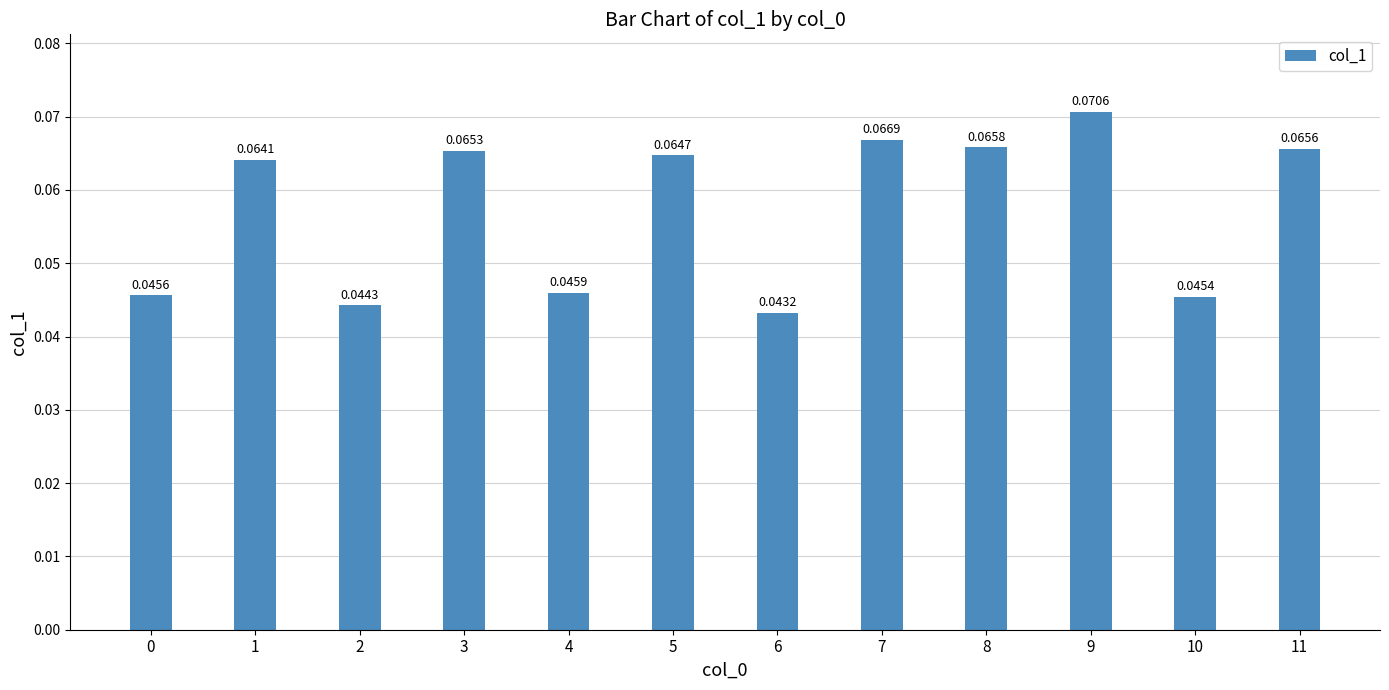

Between 8 and 6, which is larger?

8